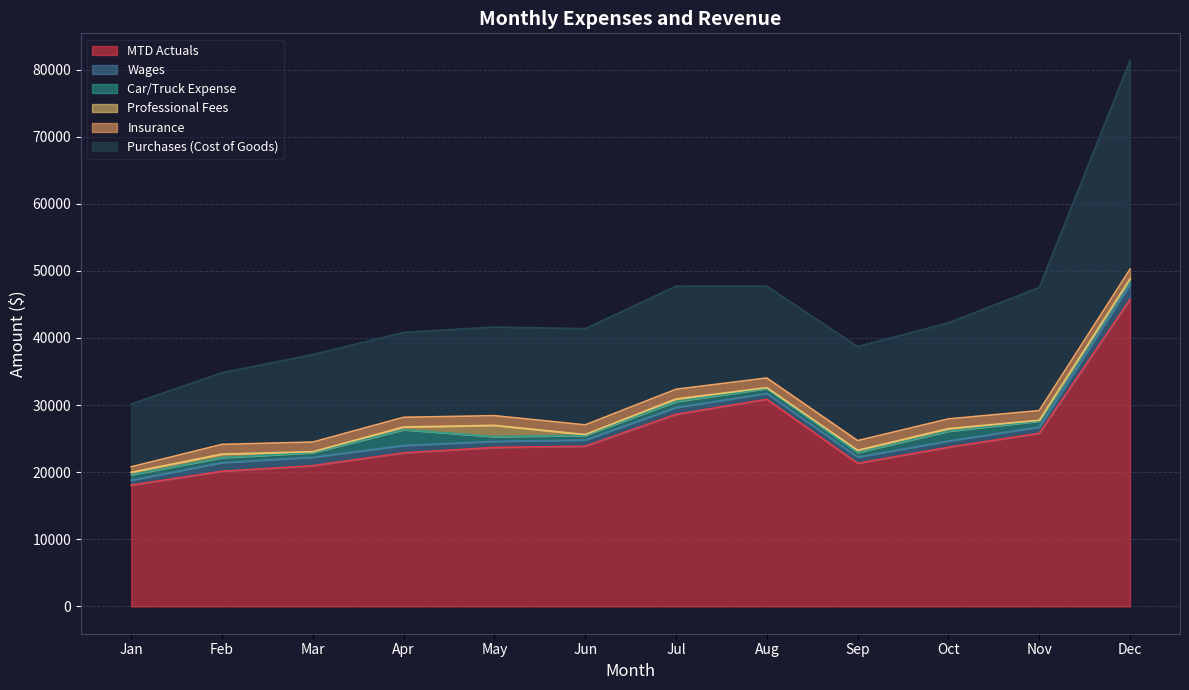

What is the approximate value of MTD Actuals at Jun?

23871.0